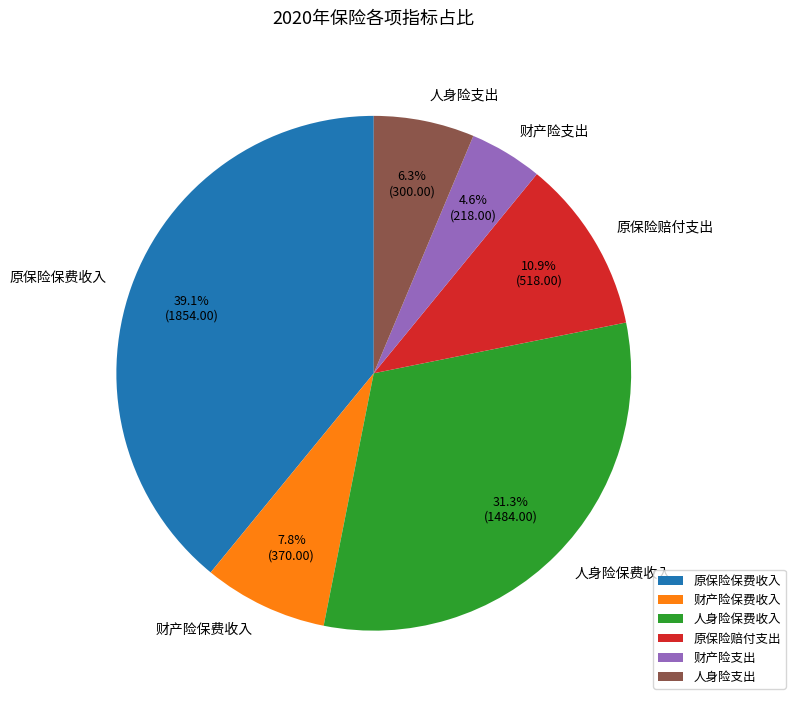

Between 人身险保费收入 and 原保险保费收入, which is larger?

原保险保费收入